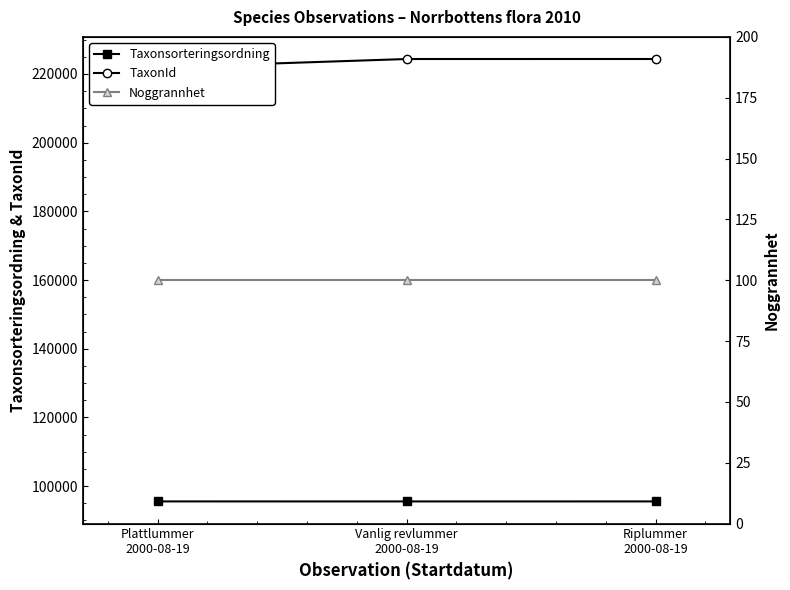

How many data points in Taxonsorteringsordning are above 95524?

1